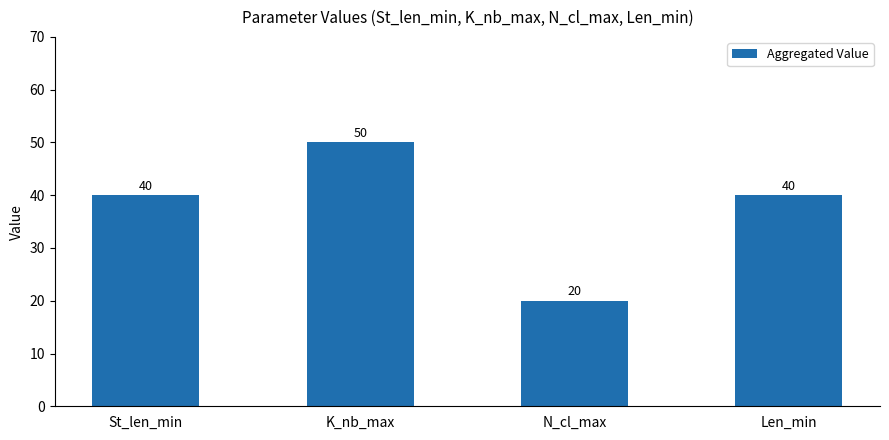

What is the change in value from K_nb_max to N_cl_max?

-30